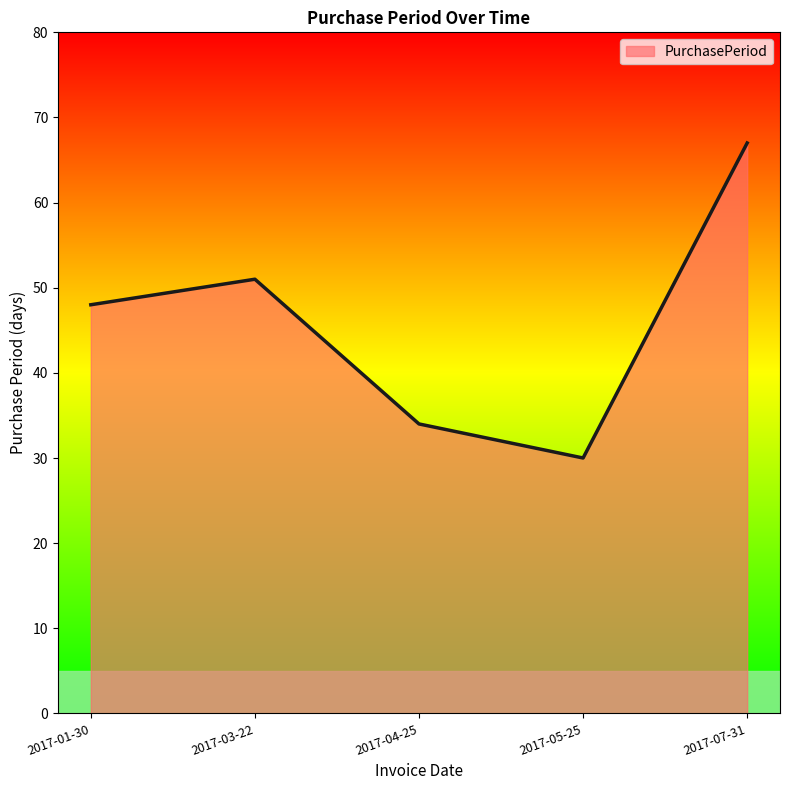

How many distinct data groups are displayed?

1